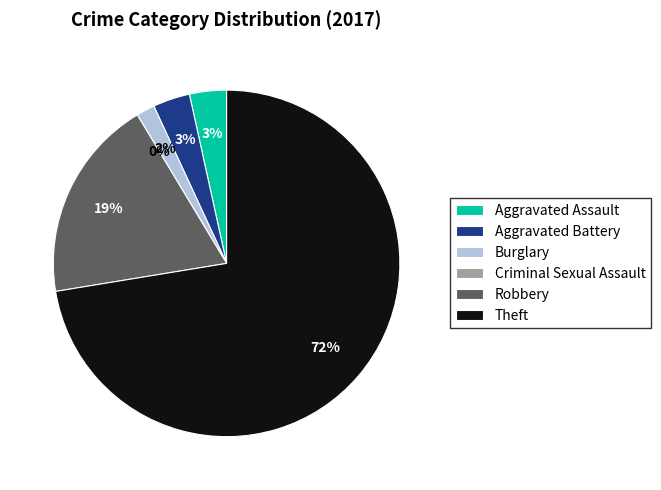

Does Robbery represent more than half of the total?

No